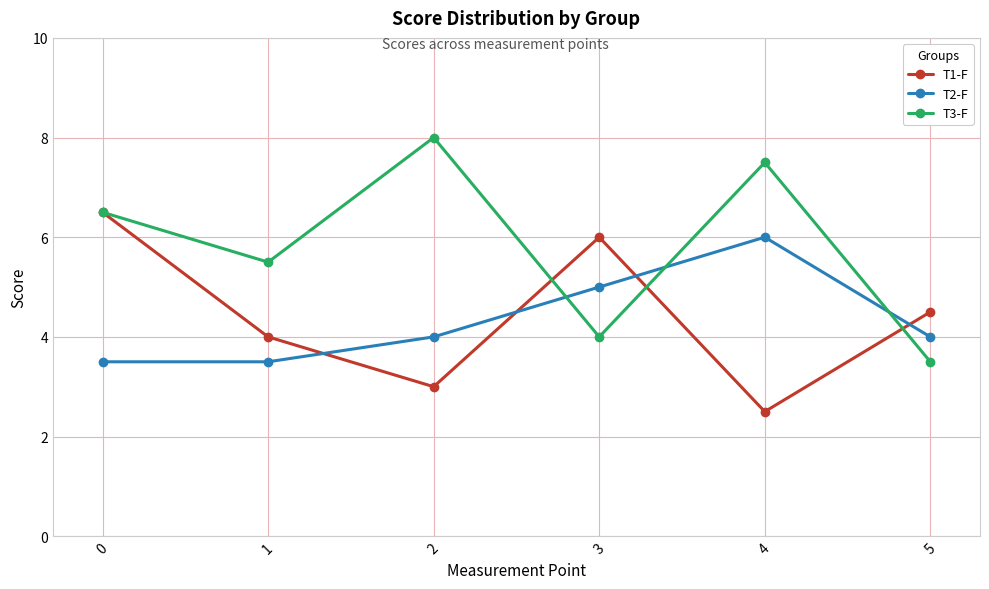

What is the value of the T3-F point at the 3rd from the left?

8.0